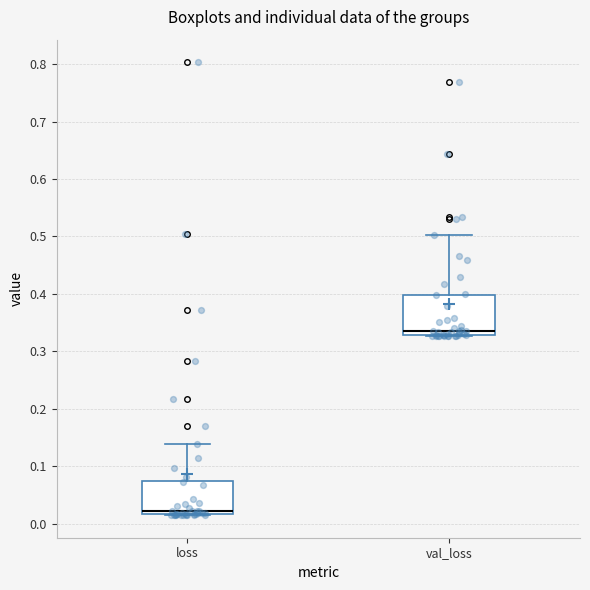

Reading left to right, read every box against the y-axis: the position of its median line, the range the box covers, and the ends of its whiskers. The values are not printed on the chart, so give them approximately, as read against the axis.

loss: median 0.02 (just above the box's lower edge), box 0.02 to 0.07, whiskers 0.01 to 0.14
val_loss: median 0.34, box 0.33 to 0.40, whiskers 0.33 to 0.50